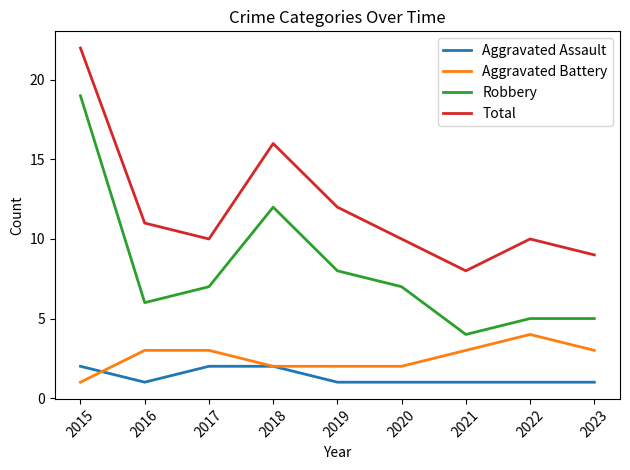

Reading right to left, list all the values displayed in this chart.

Aggravated Assault: 2023=1	2022=1	2021=1	2020=1	2019=1	2018=2	2017=2	2016=1	2015=2
Aggravated Battery: 2023=3	2022=4	2021=3	2020=2	2019=2	2018=2	2017=3	2016=3	2015=1
Robbery: 2023=5	2022=5	2021=4	2020=7	2019=8	2018=12	2017=7	2016=6	2015=19
Total: 2023=9	2022=10	2021=8	2020=10	2019=12	2018=16	2017=10	2016=11	2015=22